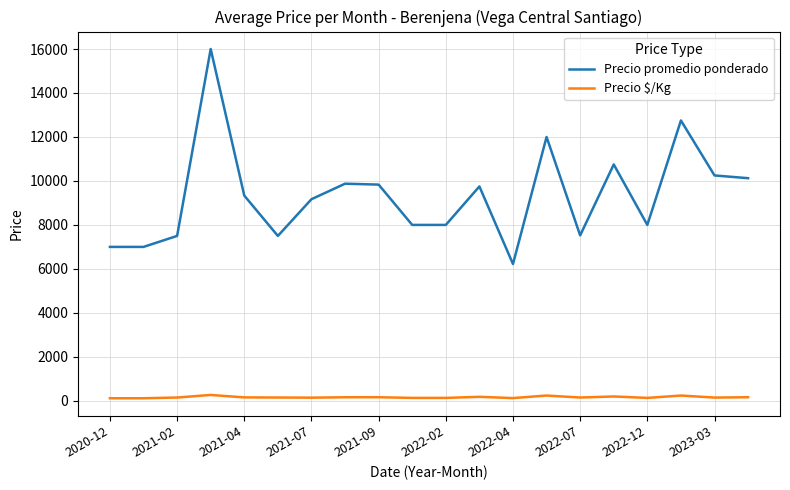

Which series has the widest spread of values?

Precio promedio ponderado